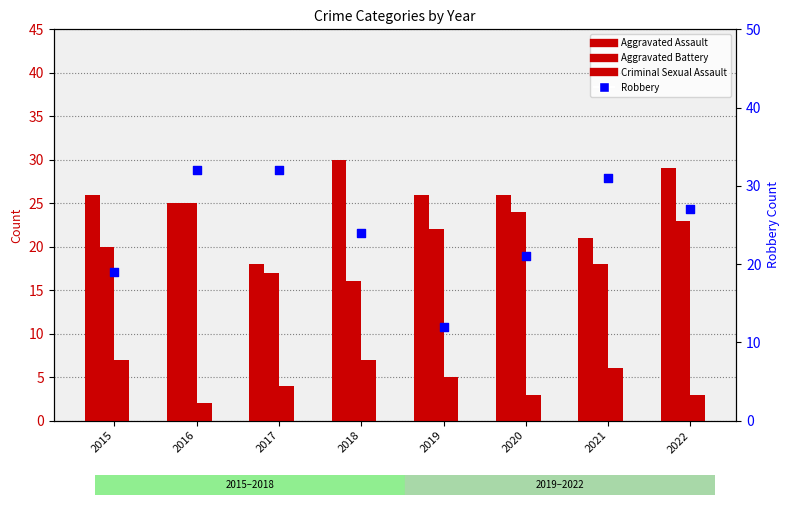

Which series contains the highest Y value?

Robbery